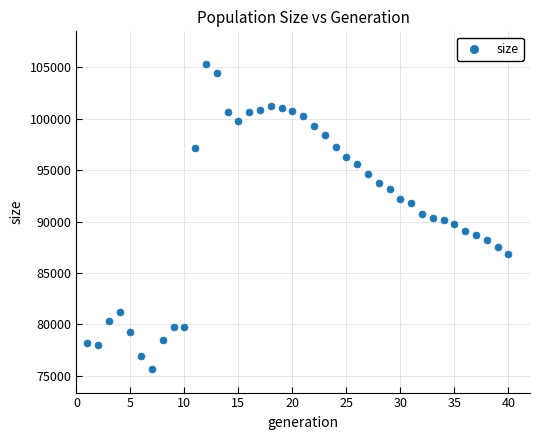

What is the range of X values (max minus min)?

39